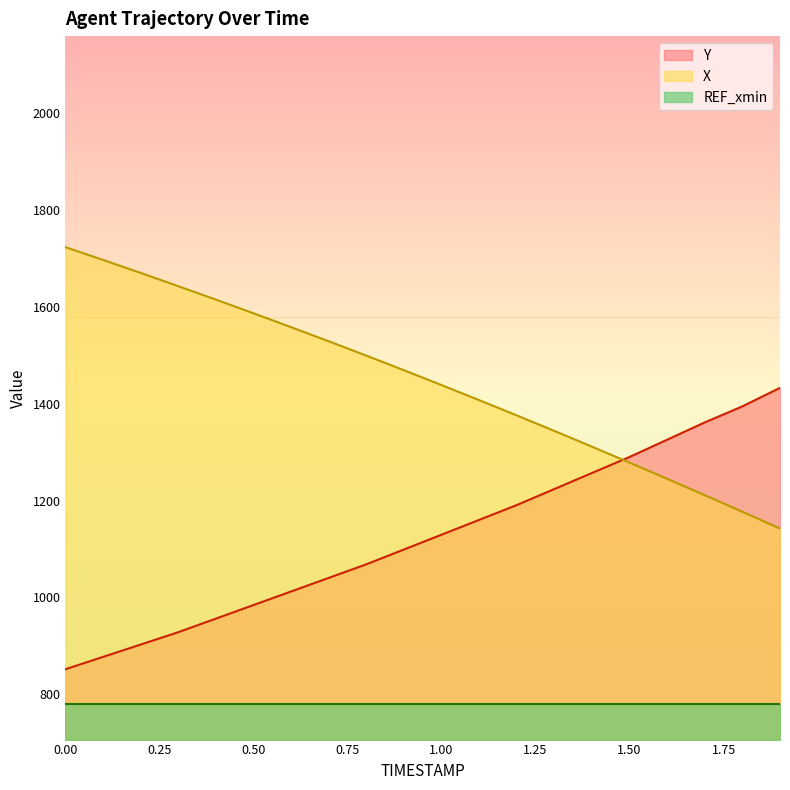

What is the difference between the maximum and second lowest values in the X series?

546.7